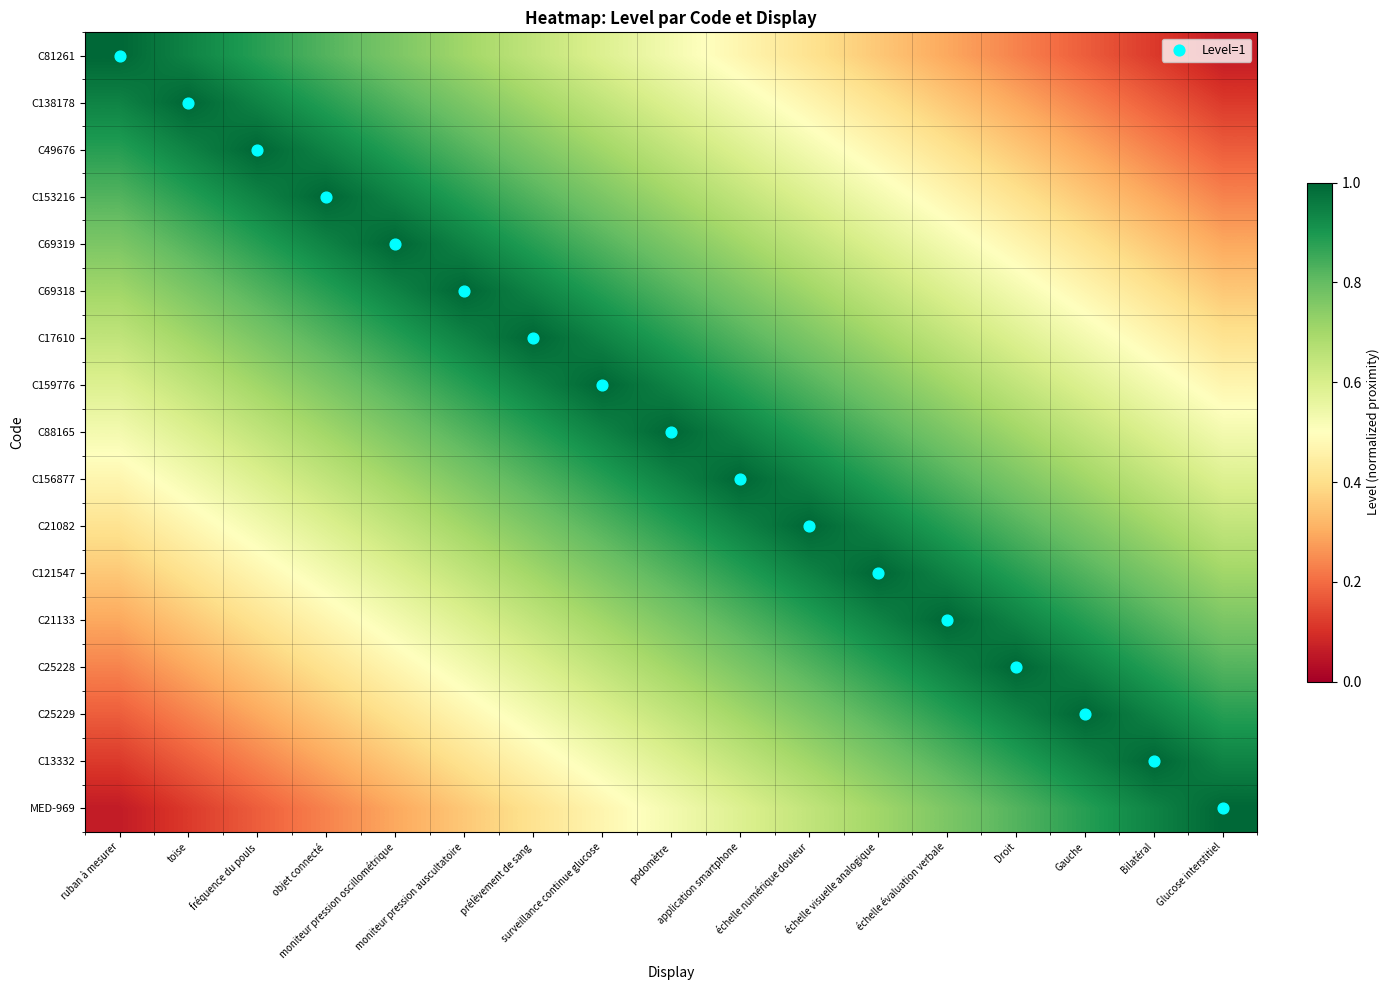

Reading left to right, list all the values displayed in this chart.

C81261: ruban à mesurer=1.0	toise=0.9	fréquence du pouls=0.9	objet connecté=0.8	moniteur pression oscillométrique=0.8	moniteur pression auscultatoire=0.7	prélèvement de sang=0.6	surveillance continue glucose=0.6	podomètre=0.5	application smartphone=0.5	échelle numérique douleur=0.4	échelle visuelle analogique=0.4	échelle évaluation verbale=0.3	Droit=0.2	Gauche=0.2	Bilatéral=0.1	Glucose interstitiel=0.1
C138178: ruban à mesurer=0.9	toise=1.0	fréquence du pouls=0.9	objet connecté=0.9	moniteur pression oscillométrique=0.8	moniteur pression auscultatoire=0.8	prélèvement de sang=0.7	surveillance continue glucose=0.6	podomètre=0.6	application smartphone=0.5	échelle numérique douleur=0.5	échelle visuelle analogique=0.4	échelle évaluation verbale=0.4	Droit=0.3	Gauche=0.2	Bilatéral=0.2	Glucose interstitiel=0.1
C49676: ruban à mesurer=0.9	toise=0.9	fréquence du pouls=1.0	objet connecté=0.9	moniteur pression oscillométrique=0.9	moniteur pression auscultatoire=0.8	prélèvement de sang=0.8	surveillance continue glucose=0.7	podomètre=0.6	application smartphone=0.6	échelle numérique douleur=0.5	échelle visuelle analogique=0.5	échelle évaluation verbale=0.4	Droit=0.4	Gauche=0.3	Bilatéral=0.2	Glucose interstitiel=0.2
C153216: ruban à mesurer=0.8	toise=0.9	fréquence du pouls=0.9	objet connecté=1.0	moniteur pression oscillométrique=0.9	moniteur pression auscultatoire=0.9	prélèvement de sang=0.8	surveillance continue glucose=0.8	podomètre=0.7	application smartphone=0.6	échelle numérique douleur=0.6	échelle visuelle analogique=0.5	échelle évaluation verbale=0.5	Droit=0.4	Gauche=0.4	Bilatéral=0.3	Glucose interstitiel=0.2
C69319: ruban à mesurer=0.8	toise=0.8	fréquence du pouls=0.9	objet connecté=0.9	moniteur pression oscillométrique=1.0	moniteur pression auscultatoire=0.9	prélèvement de sang=0.9	surveillance continue glucose=0.8	podomètre=0.8	application smartphone=0.7	échelle numérique douleur=0.6	échelle visuelle analogique=0.6	échelle évaluation verbale=0.5	Droit=0.5	Gauche=0.4	Bilatéral=0.4	Glucose interstitiel=0.3
C69318: ruban à mesurer=0.7	toise=0.8	fréquence du pouls=0.8	objet connecté=0.9	moniteur pression oscillométrique=0.9	moniteur pression auscultatoire=1.0	prélèvement de sang=0.9	surveillance continue glucose=0.9	podomètre=0.8	application smartphone=0.8	échelle numérique douleur=0.7	échelle visuelle analogique=0.6	échelle évaluation verbale=0.6	Droit=0.5	Gauche=0.5	Bilatéral=0.4	Glucose interstitiel=0.4
C17610: ruban à mesurer=0.6	toise=0.7	fréquence du pouls=0.8	objet connecté=0.8	moniteur pression oscillométrique=0.9	moniteur pression auscultatoire=0.9	prélèvement de sang=1.0	surveillance continue glucose=0.9	podomètre=0.9	application smartphone=0.8	échelle numérique douleur=0.8	échelle visuelle analogique=0.7	échelle évaluation verbale=0.6	Droit=0.6	Gauche=0.5	Bilatéral=0.5	Glucose interstitiel=0.4
C159776: ruban à mesurer=0.6	toise=0.6	fréquence du pouls=0.7	objet connecté=0.8	moniteur pression oscillométrique=0.8	moniteur pression auscultatoire=0.9	prélèvement de sang=0.9	surveillance continue glucose=1.0	podomètre=0.9	application smartphone=0.9	échelle numérique douleur=0.8	échelle visuelle analogique=0.8	échelle évaluation verbale=0.7	Droit=0.6	Gauche=0.6	Bilatéral=0.5	Glucose interstitiel=0.5
C88165: ruban à mesurer=0.5	toise=0.6	fréquence du pouls=0.6	objet connecté=0.7	moniteur pression oscillométrique=0.8	moniteur pression auscultatoire=0.8	prélèvement de sang=0.9	surveillance continue glucose=0.9	podomètre=1.0	application smartphone=0.9	échelle numérique douleur=0.9	échelle visuelle analogique=0.8	échelle évaluation verbale=0.8	Droit=0.7	Gauche=0.6	Bilatéral=0.6	Glucose interstitiel=0.5
C156877: ruban à mesurer=0.5	toise=0.5	fréquence du pouls=0.6	objet connecté=0.6	moniteur pression oscillométrique=0.7	moniteur pression auscultatoire=0.8	prélèvement de sang=0.8	surveillance continue glucose=0.9	podomètre=0.9	application smartphone=1.0	échelle numérique douleur=0.9	échelle visuelle analogique=0.9	échelle évaluation verbale=0.8	Droit=0.8	Gauche=0.7	Bilatéral=0.6	Glucose interstitiel=0.6
C21082: ruban à mesurer=0.4	toise=0.5	fréquence du pouls=0.5	objet connecté=0.6	moniteur pression oscillométrique=0.6	moniteur pression auscultatoire=0.7	prélèvement de sang=0.8	surveillance continue glucose=0.8	podomètre=0.9	application smartphone=0.9	échelle numérique douleur=1.0	échelle visuelle analogique=0.9	échelle évaluation verbale=0.9	Droit=0.8	Gauche=0.8	Bilatéral=0.7	Glucose interstitiel=0.6
C121547: ruban à mesurer=0.4	toise=0.4	fréquence du pouls=0.5	objet connecté=0.5	moniteur pression oscillométrique=0.6	moniteur pression auscultatoire=0.6	prélèvement de sang=0.7	surveillance continue glucose=0.8	podomètre=0.8	application smartphone=0.9	échelle numérique douleur=0.9	échelle visuelle analogique=1.0	échelle évaluation verbale=0.9	Droit=0.9	Gauche=0.8	Bilatéral=0.8	Glucose interstitiel=0.7
C21133: ruban à mesurer=0.3	toise=0.4	fréquence du pouls=0.4	objet connecté=0.5	moniteur pression oscillométrique=0.5	moniteur pression auscultatoire=0.6	prélèvement de sang=0.6	surveillance continue glucose=0.7	podomètre=0.8	application smartphone=0.8	échelle numérique douleur=0.9	échelle visuelle analogique=0.9	échelle évaluation verbale=1.0	Droit=0.9	Gauche=0.9	Bilatéral=0.8	Glucose interstitiel=0.8
C25228: ruban à mesurer=0.2	toise=0.3	fréquence du pouls=0.4	objet connecté=0.4	moniteur pression oscillométrique=0.5	moniteur pression auscultatoire=0.5	prélèvement de sang=0.6	surveillance continue glucose=0.6	podomètre=0.7	application smartphone=0.8	échelle numérique douleur=0.8	échelle visuelle analogique=0.9	échelle évaluation verbale=0.9	Droit=1.0	Gauche=0.9	Bilatéral=0.9	Glucose interstitiel=0.8
C25229: ruban à mesurer=0.2	toise=0.2	fréquence du pouls=0.3	objet connecté=0.4	moniteur pression oscillométrique=0.4	moniteur pression auscultatoire=0.5	prélèvement de sang=0.5	surveillance continue glucose=0.6	podomètre=0.6	application smartphone=0.7	échelle numérique douleur=0.8	échelle visuelle analogique=0.8	échelle évaluation verbale=0.9	Droit=0.9	Gauche=1.0	Bilatéral=0.9	Glucose interstitiel=0.9
C13332: ruban à mesurer=0.1	toise=0.2	fréquence du pouls=0.2	objet connecté=0.3	moniteur pression oscillométrique=0.4	moniteur pression auscultatoire=0.4	prélèvement de sang=0.5	surveillance continue glucose=0.5	podomètre=0.6	application smartphone=0.6	échelle numérique douleur=0.7	échelle visuelle analogique=0.8	échelle évaluation verbale=0.8	Droit=0.9	Gauche=0.9	Bilatéral=1.0	Glucose interstitiel=0.9
MED-969: ruban à mesurer=0.1	toise=0.1	fréquence du pouls=0.2	objet connecté=0.2	moniteur pression oscillométrique=0.3	moniteur pression auscultatoire=0.4	prélèvement de sang=0.4	surveillance continue glucose=0.5	podomètre=0.5	application smartphone=0.6	échelle numérique douleur=0.6	échelle visuelle analogique=0.7	échelle évaluation verbale=0.8	Droit=0.8	Gauche=0.9	Bilatéral=0.9	Glucose interstitiel=1.0